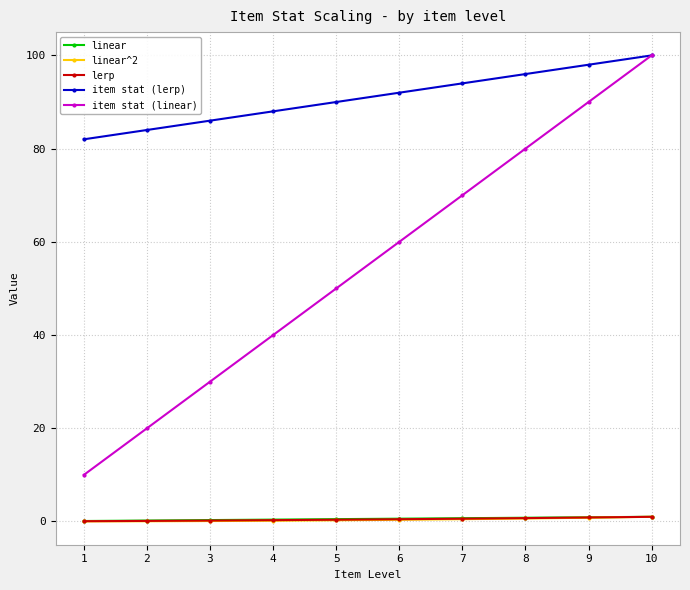

Which category has the highest value in the item stat (linear) series?

10